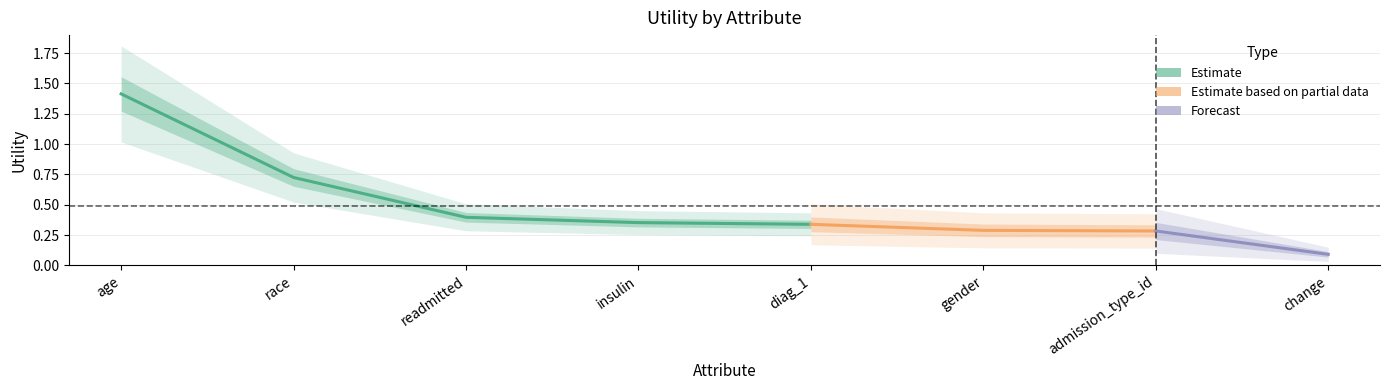

True or false: there are more than 0 points higher than both neighbors.

False